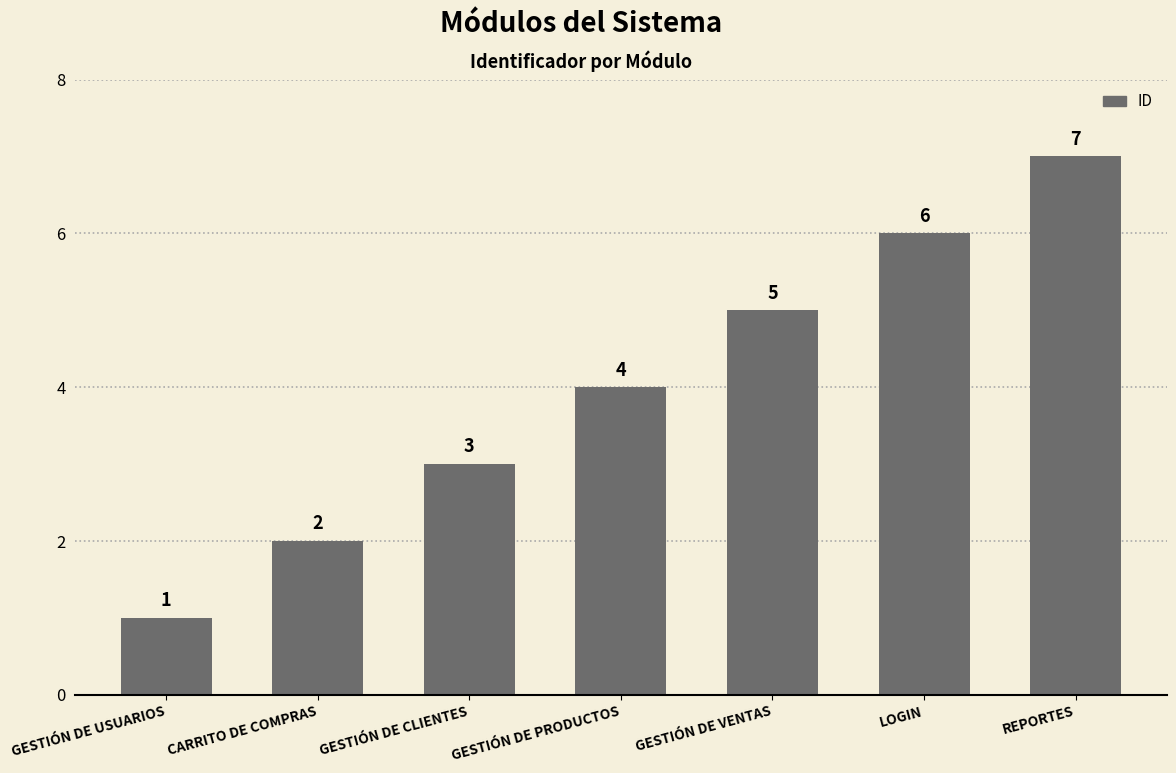

What is the sum of the values at GESTIÓN DE VENTAS and REPORTES?

12